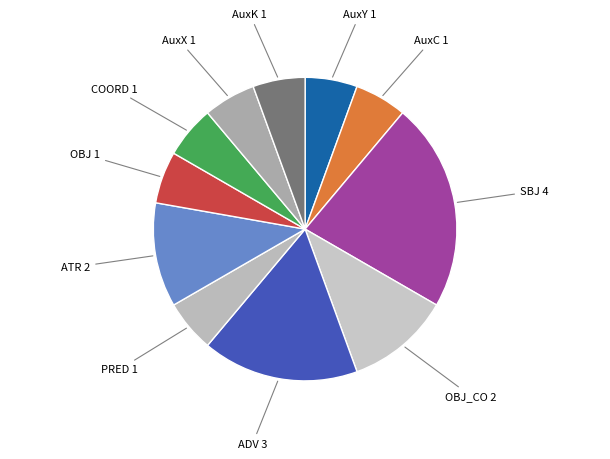

Approximately how many times larger is the value at PRED 1 compared to OBJ 1?

1.0